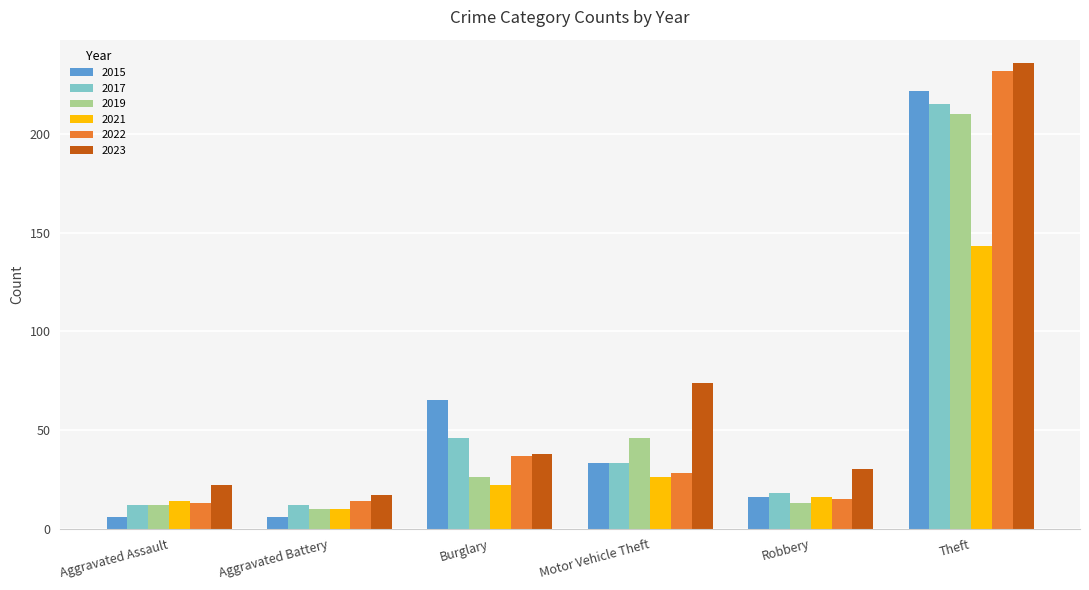

Reading left to right, extract all data points from this chart.

2015: Aggravated Assault=6	Aggravated Battery=6	Burglary=65	Motor Vehicle Theft=33	Robbery=16	Theft=222
2017: Aggravated Assault=12	Aggravated Battery=12	Burglary=46	Motor Vehicle Theft=33	Robbery=18	Theft=215
2019: Aggravated Assault=12	Aggravated Battery=10	Burglary=26	Motor Vehicle Theft=46	Robbery=13	Theft=210
2021: Aggravated Assault=14	Aggravated Battery=10	Burglary=22	Motor Vehicle Theft=26	Robbery=16	Theft=143
2022: Aggravated Assault=13	Aggravated Battery=14	Burglary=37	Motor Vehicle Theft=28	Robbery=15	Theft=232
2023: Aggravated Assault=22	Aggravated Battery=17	Burglary=38	Motor Vehicle Theft=74	Robbery=30	Theft=236